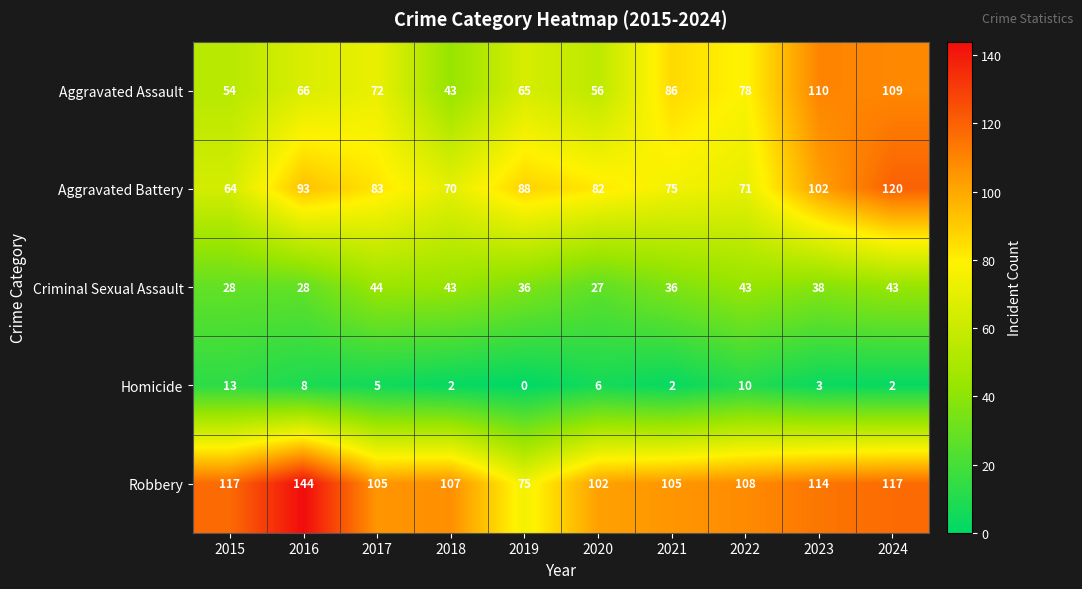

How many categories are shown in the chart?

10